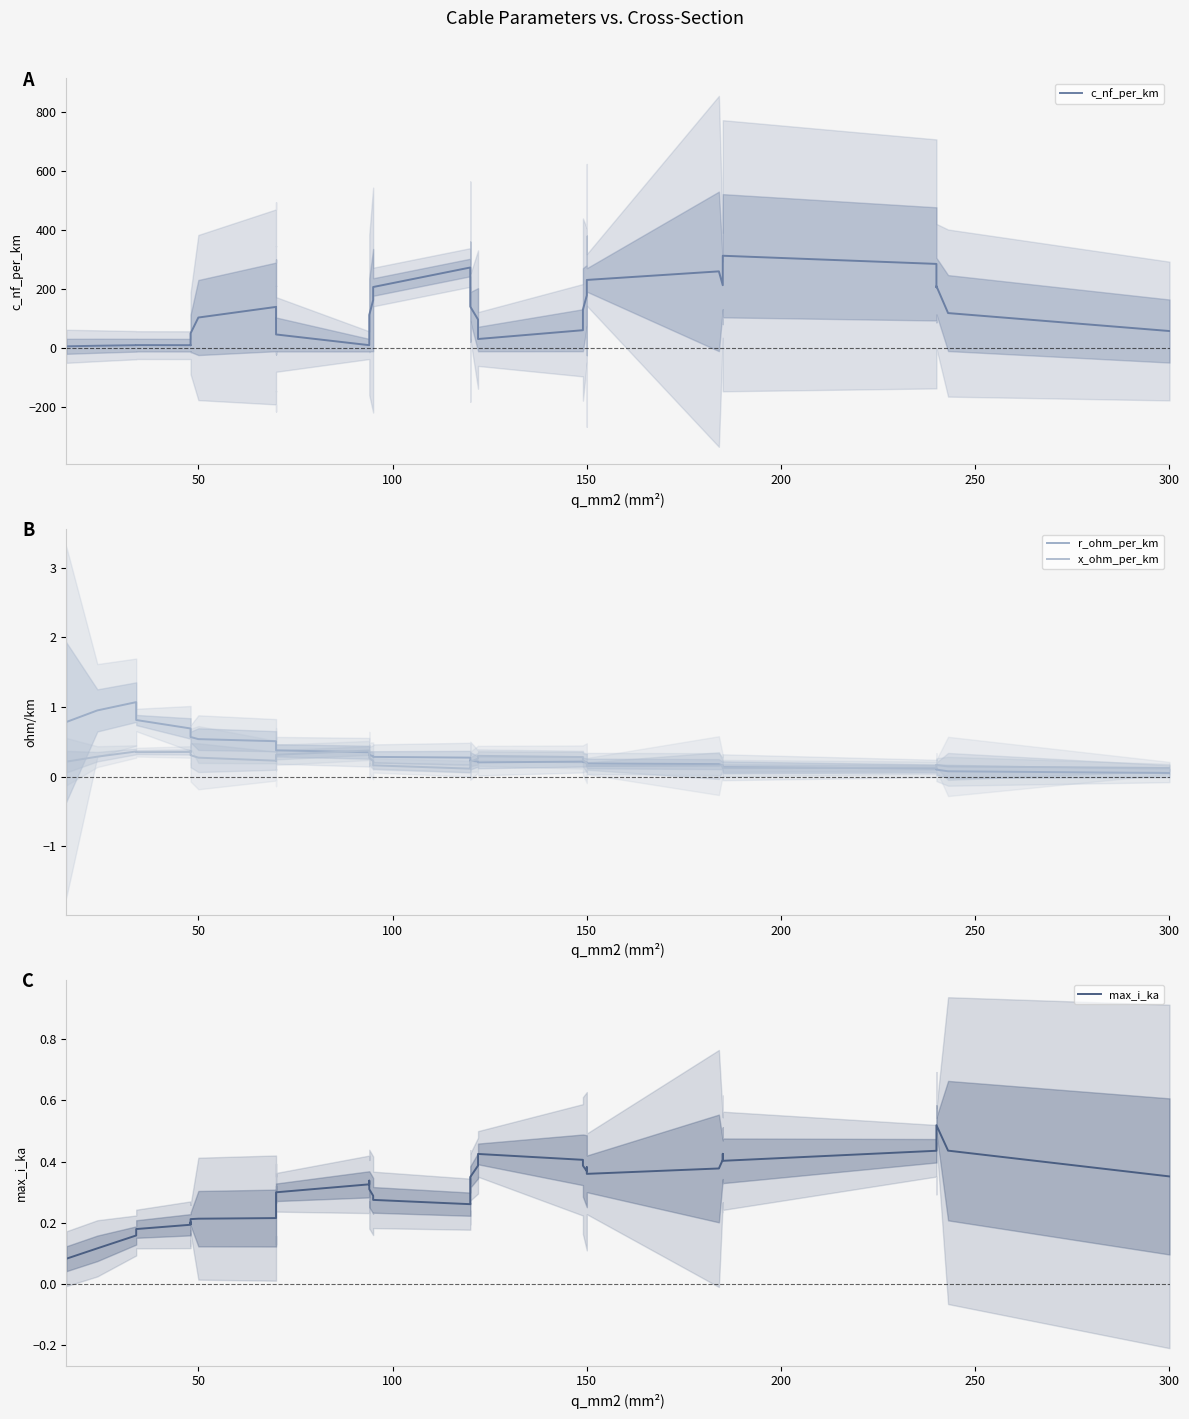

How many intersections are there between x_ohm_per_km and r_ohm_per_km?

7